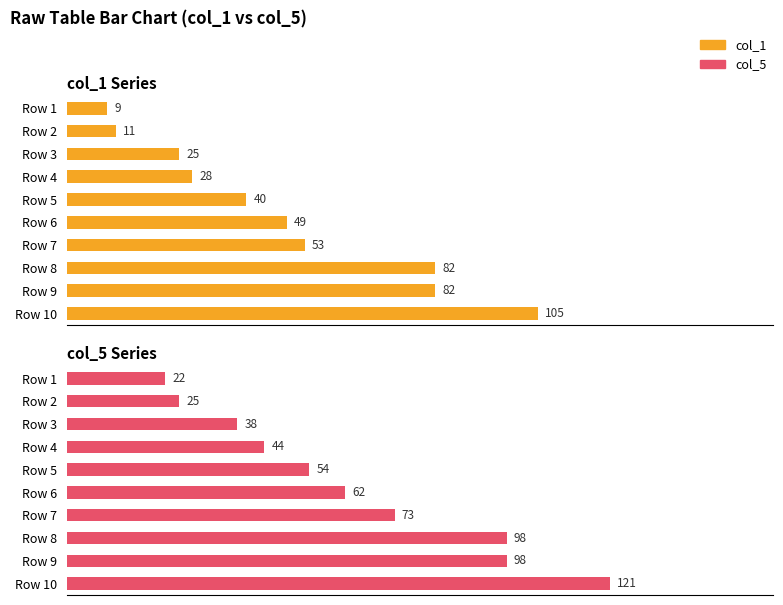

At Row 2, list the series in order from smallest to largest.

col_1, col_5